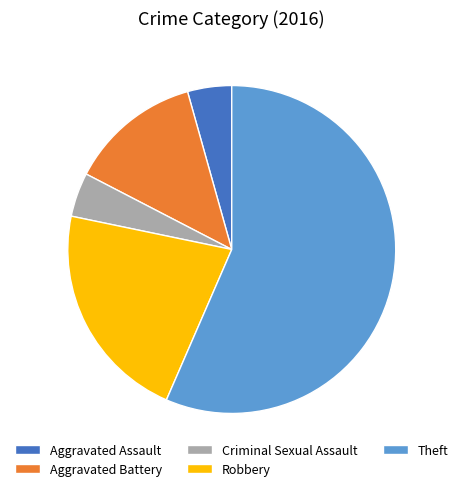

True or false: Aggravated Assault accounts for 4% of the total.

True